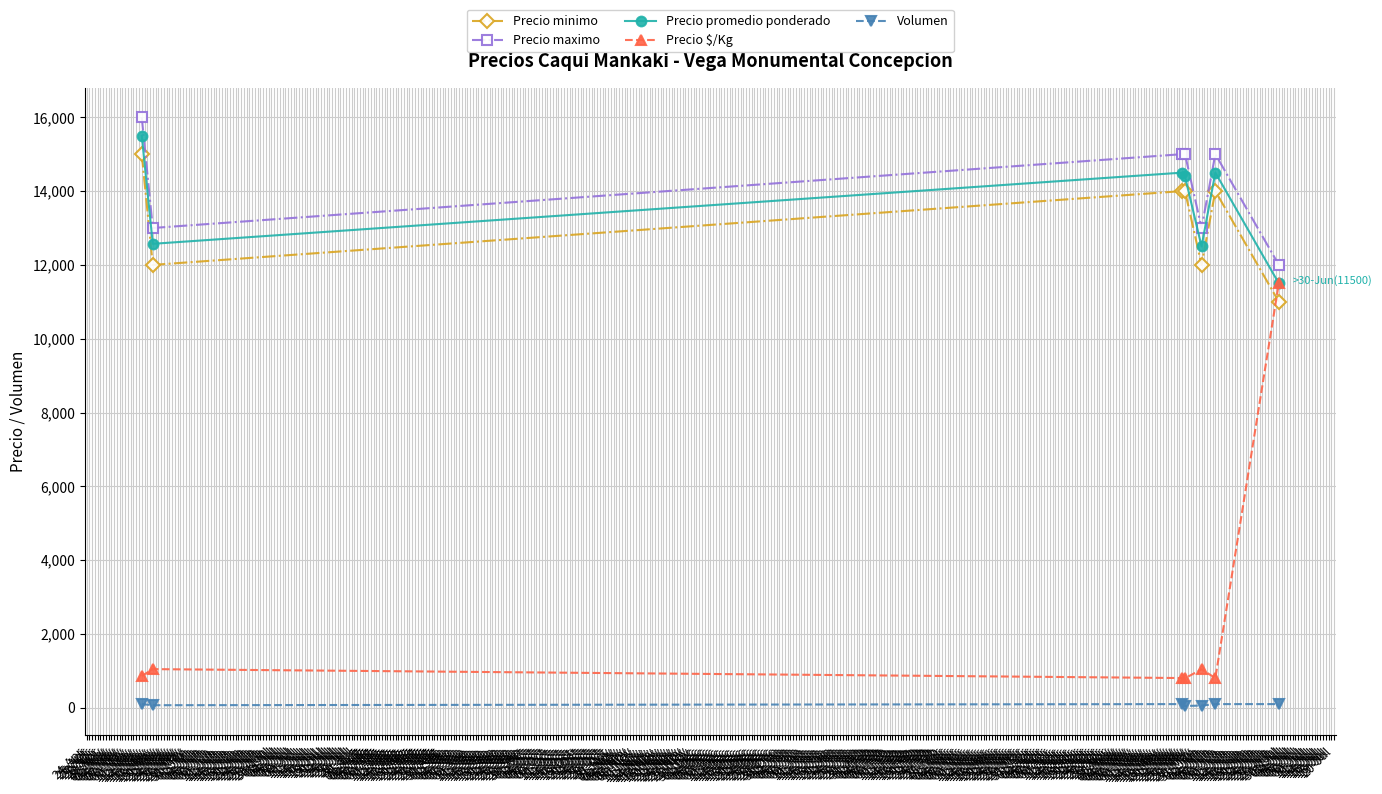

What is the minimum value shown in the chart?

50